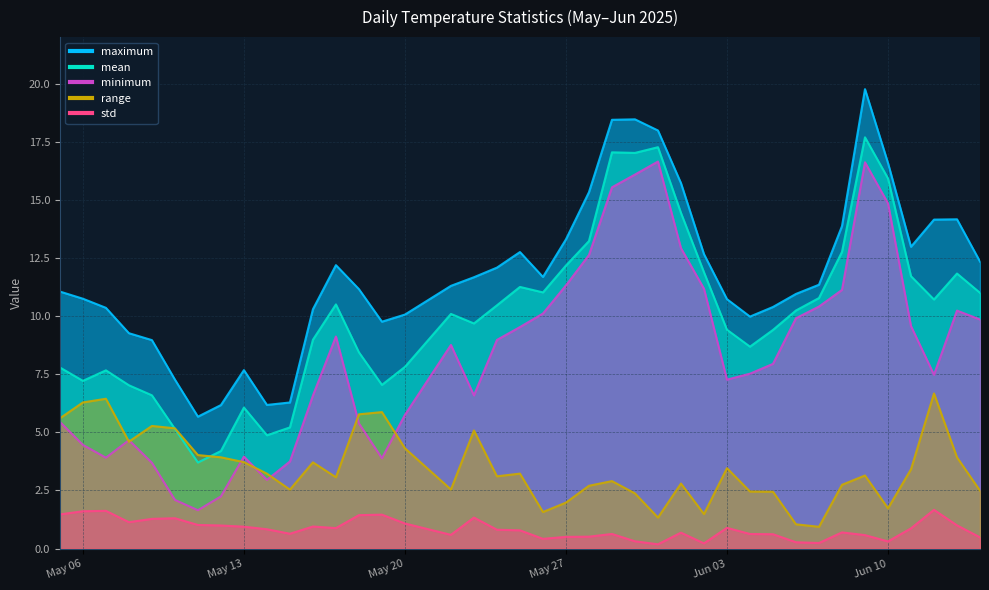

How many interior local peaks does the maximum series have?

6